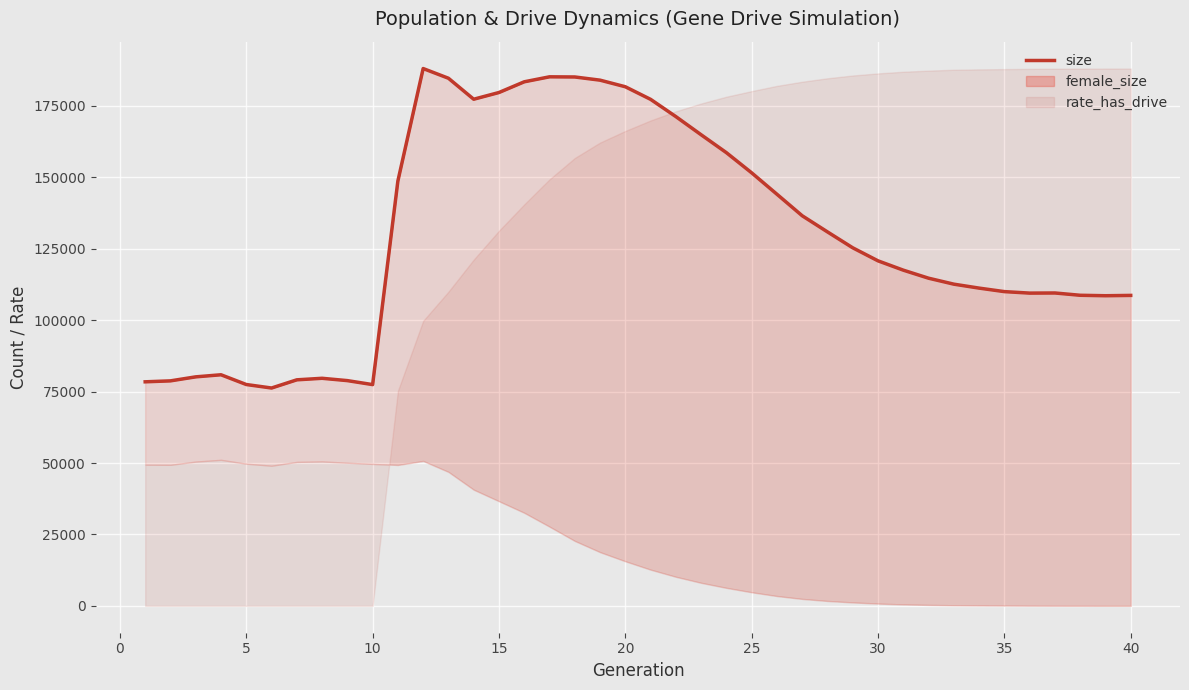

Reading left to right, what are all the values shown in this chart?

78422	78754	80156	80887	77475	76250	79115	79655	78839	77448	148722	188076	184679	177335	179685	183432	185178	185124	184007	181699	177293	171255	164894	158629	151567	144076	136545	130891	125326	120764	117504	114689	112602	111219	109992	109471	109515	108712	108552	108666